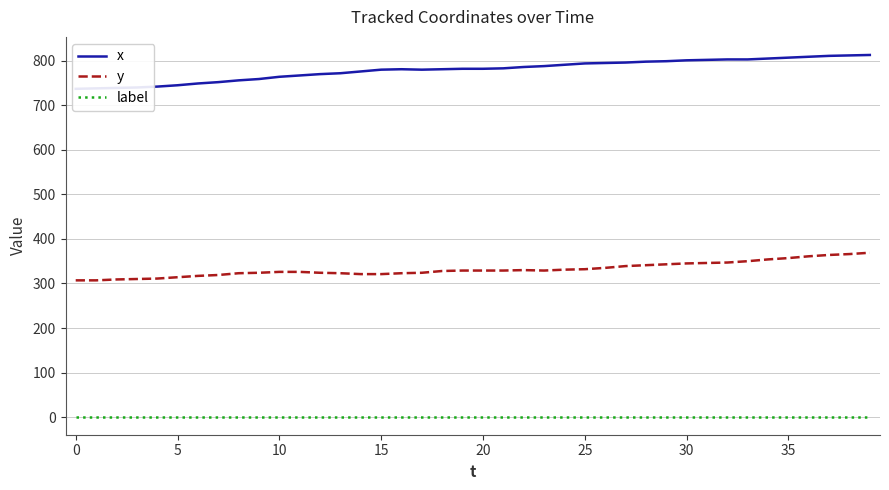

What is the label of the 29th point from the left?

28